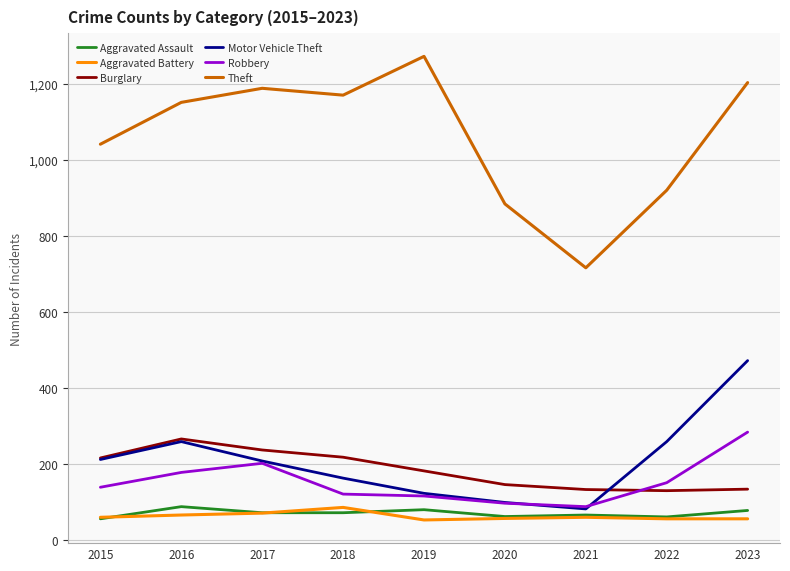

The value of Motor Vehicle Theft at 2022 is 259. True or false?

True